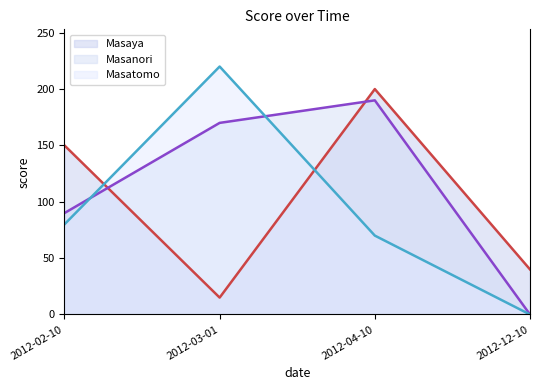

Is the value of Masatomo line at 2012-03-01 greater than the value of Masaya line at 2012-02-10?

Yes